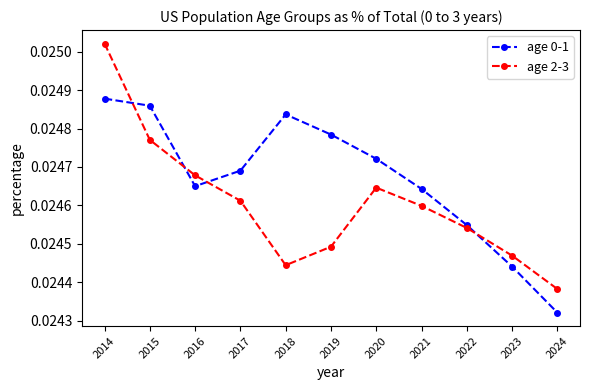

True or false: age 2-3 and age 0-1 intersect in this chart.

True